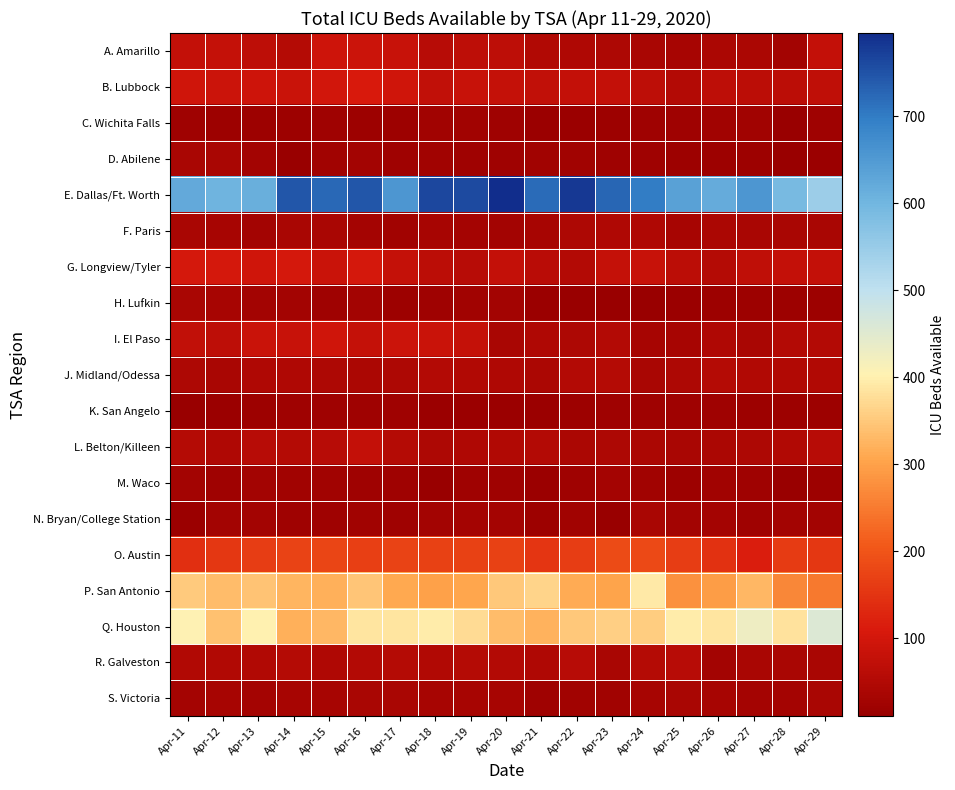

Between Apr-16 and Apr-22, which is larger?

Apr-16